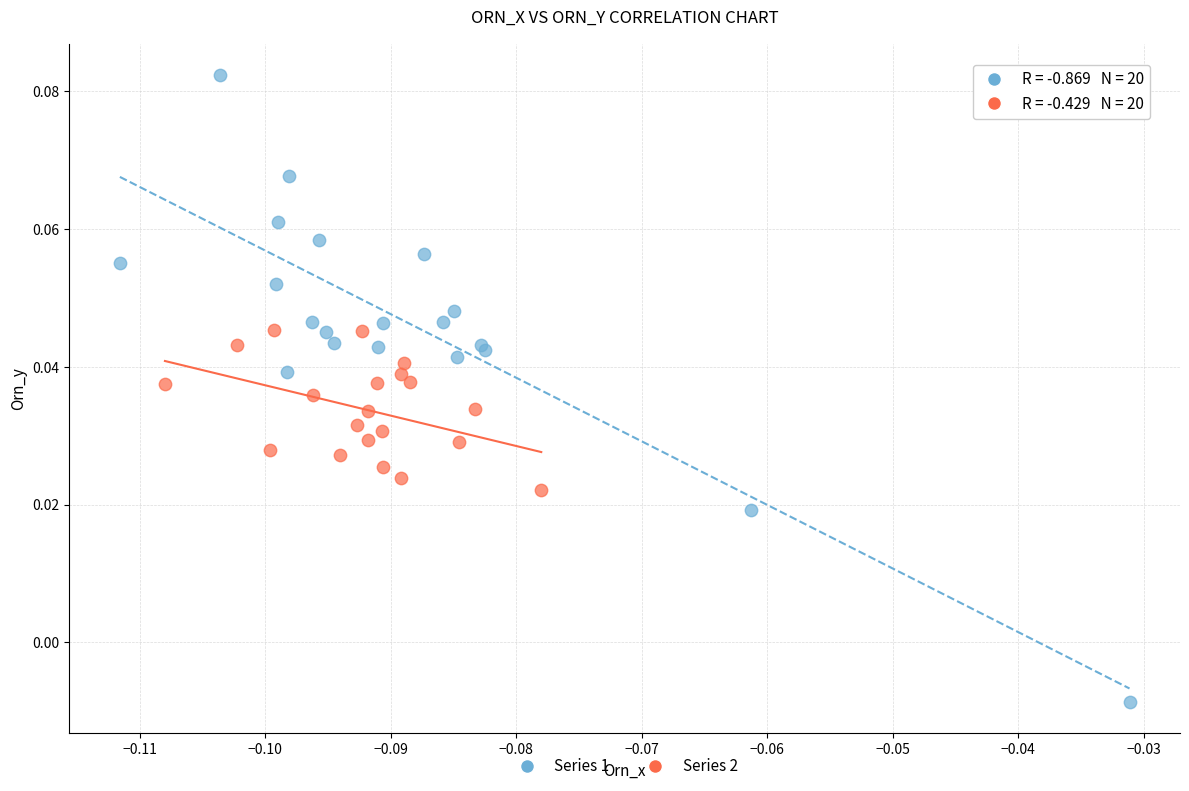

Which series reaches the maximum Y coordinate?

Series 1